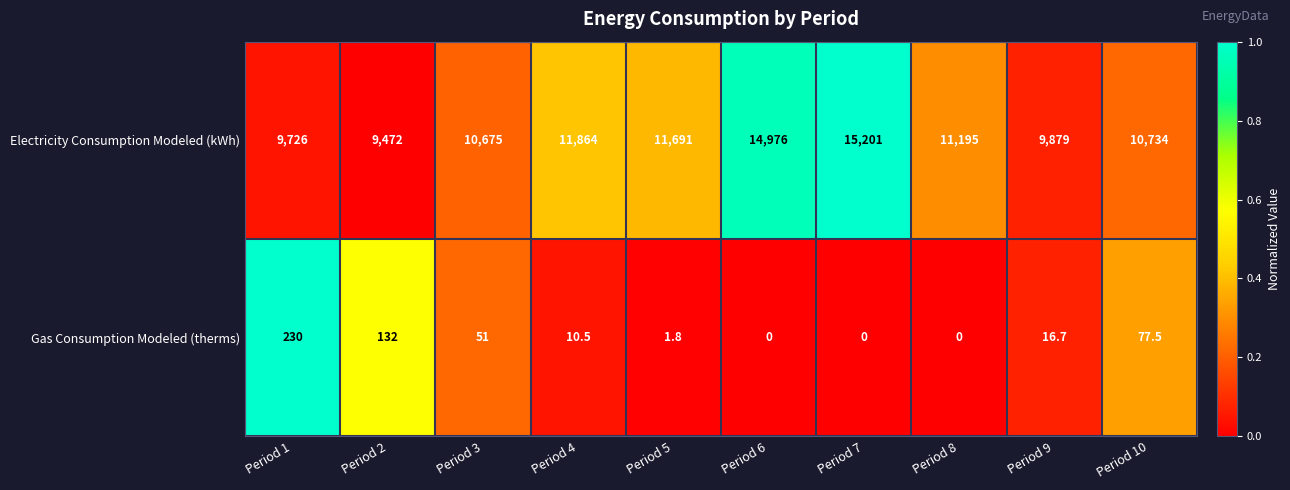

The value of Gas Consumption Modeled (therms) at Period 1 is 230.0. True or false?

True